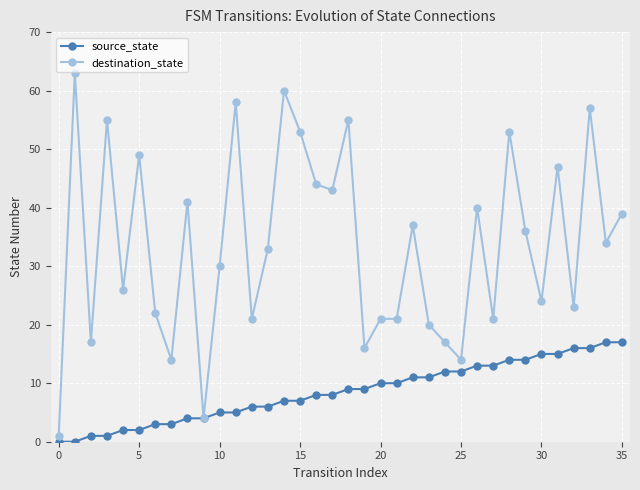

Rank the series by their average value, from highest to lowest.

destination_state, source_state